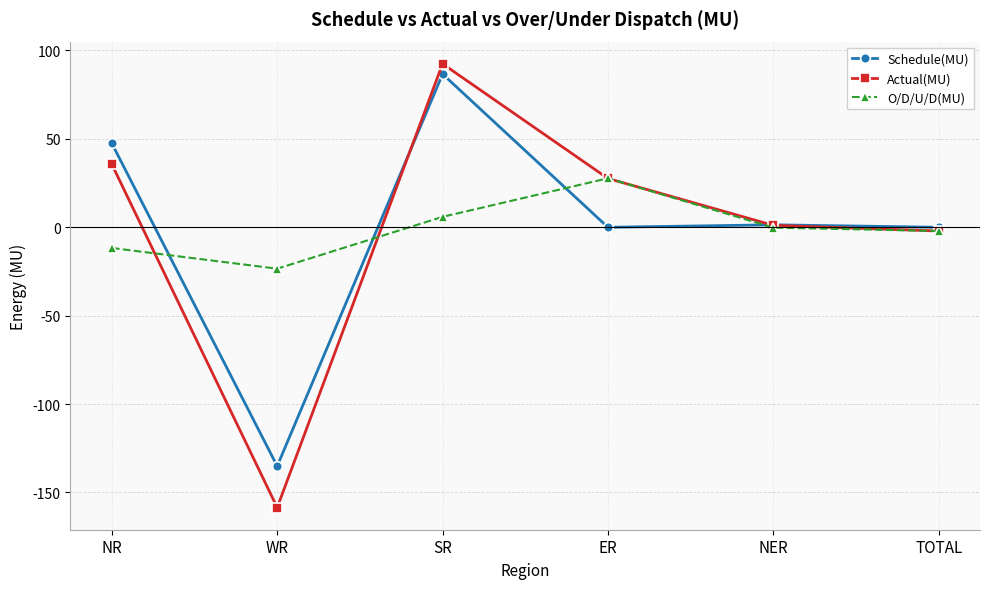

Reading left to right, what are all the values shown in this chart?

Schedule(MU): 47.3	-135.1	86.5	-0.1	1.3	-0.1
Actual(MU): 35.5	-158.5	92.3	27.5	1.0	-2.2
O/D/U/D(MU): -11.8	-23.5	5.8	27.6	-0.3	-2.2